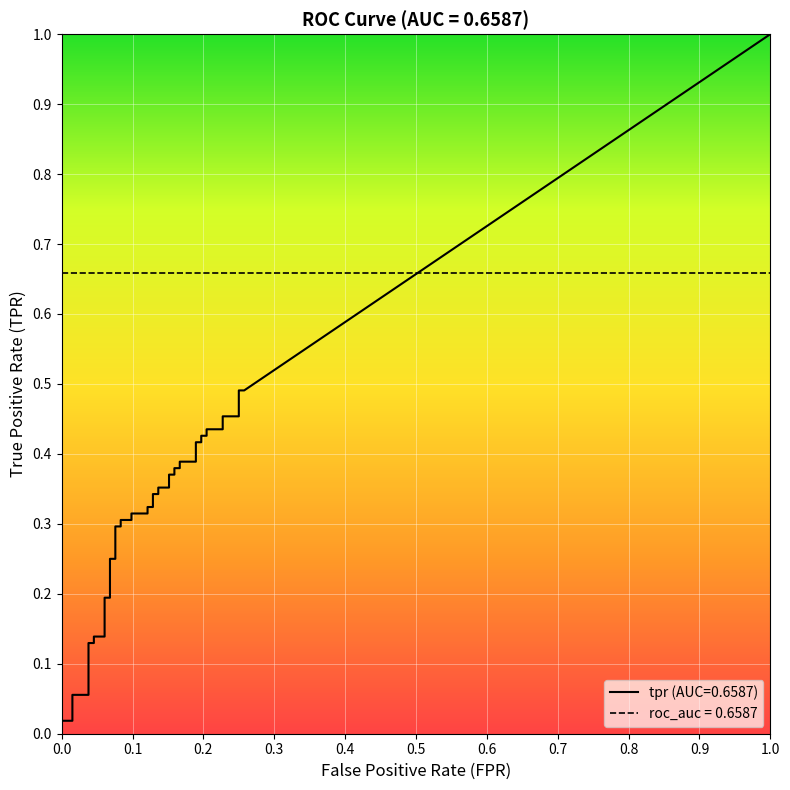

At 25, list the series in order from smallest to largest.

tpr, roc_auc